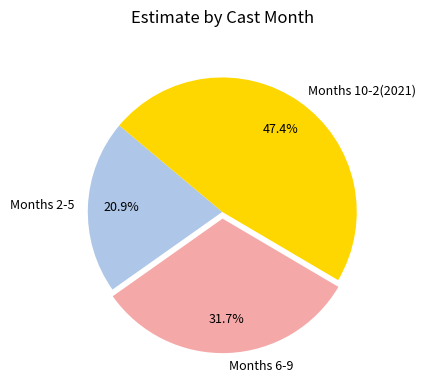

Rank the categories by value from highest to lowest.

Months 10-2(2021), Months 6-9, Months 2-5